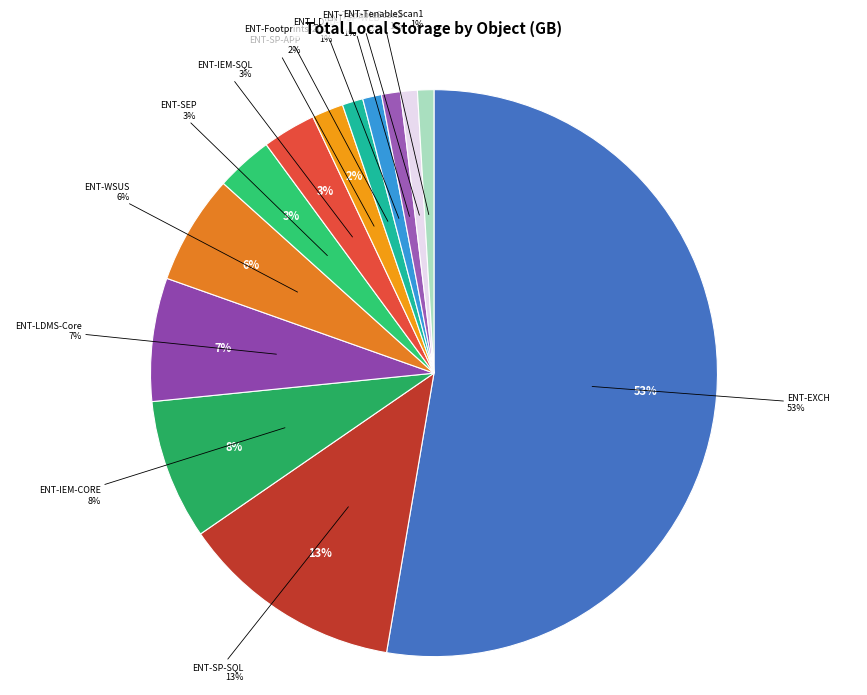

To the nearest percent, what is the difference between the ENT-TenableScan2 and ENT-SP-SQL slice percentages?

12%